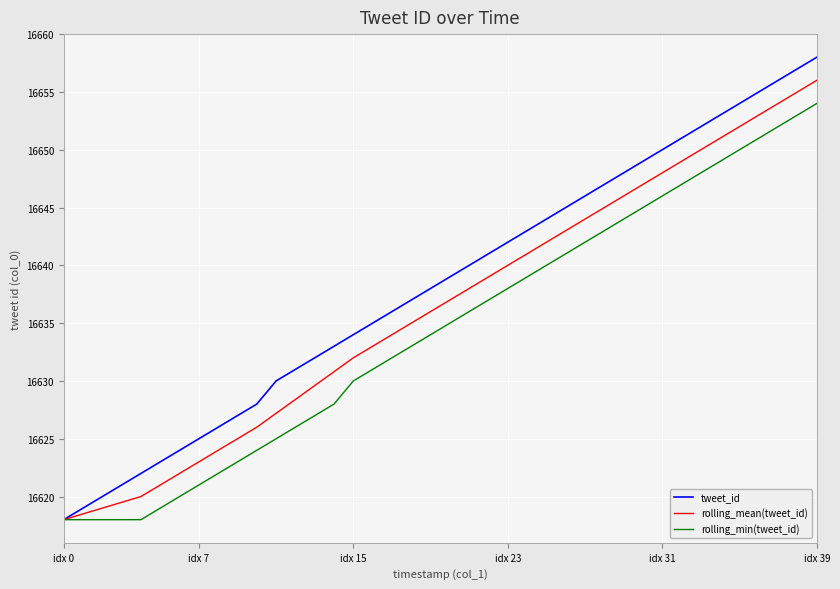

What is the minimum value for rolling_min(tweet_id)?

16618.0